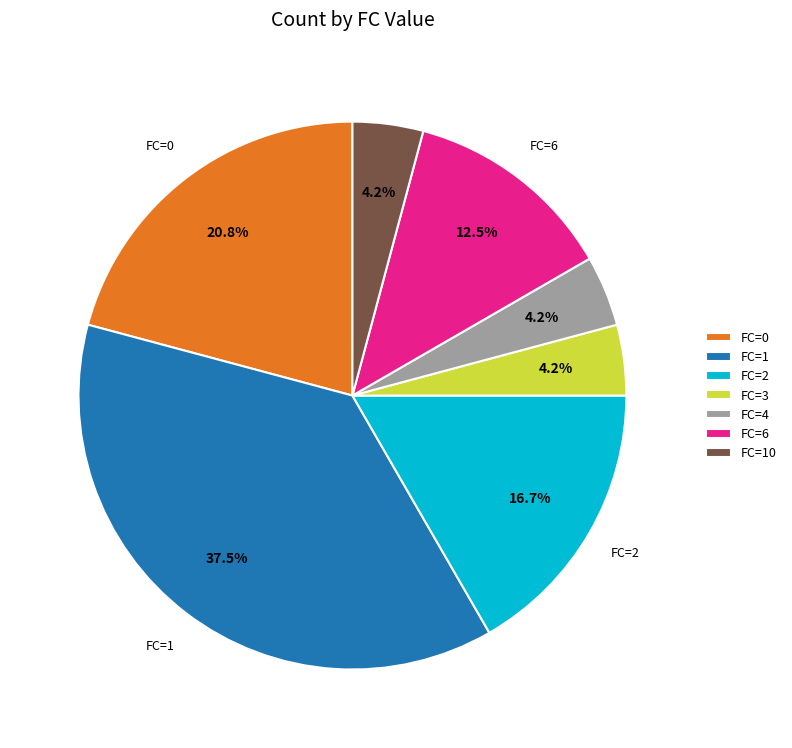

Does FC=2 represent more than half of the total?

No